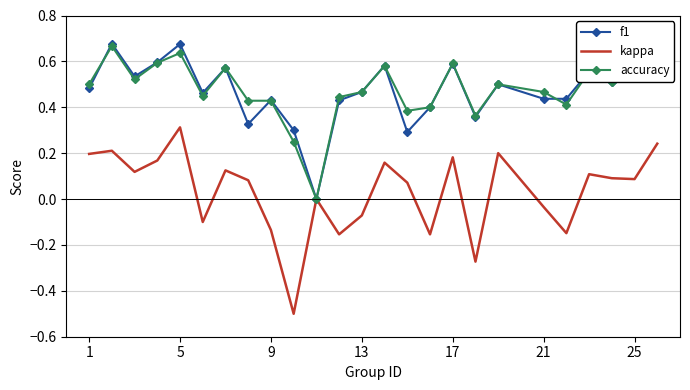

After their last crossing, which series has the higher values: accuracy or f1?

f1